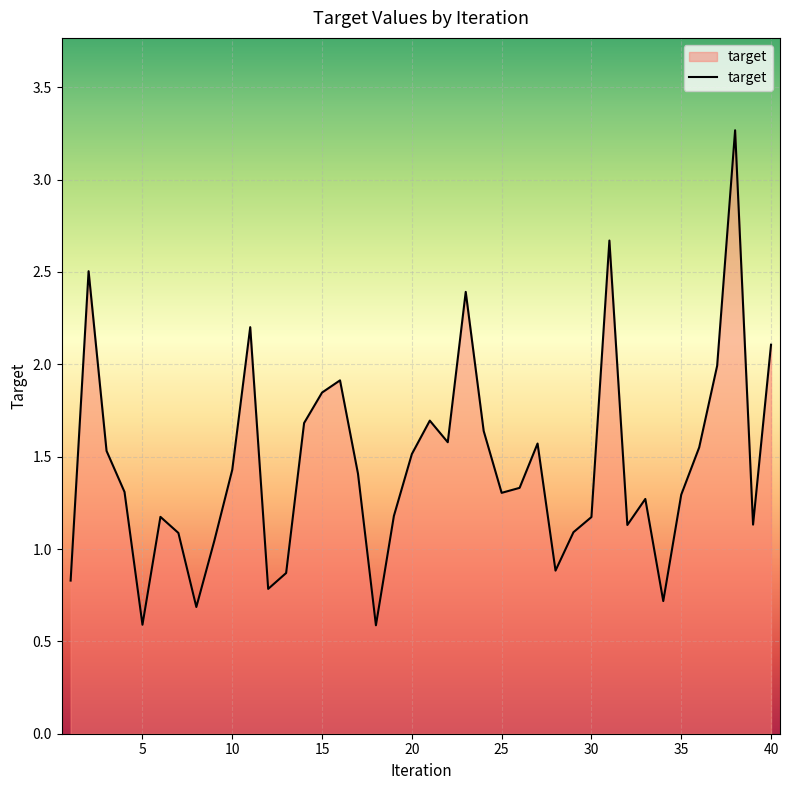

What is the difference between the maximum and minimum values?

2.7